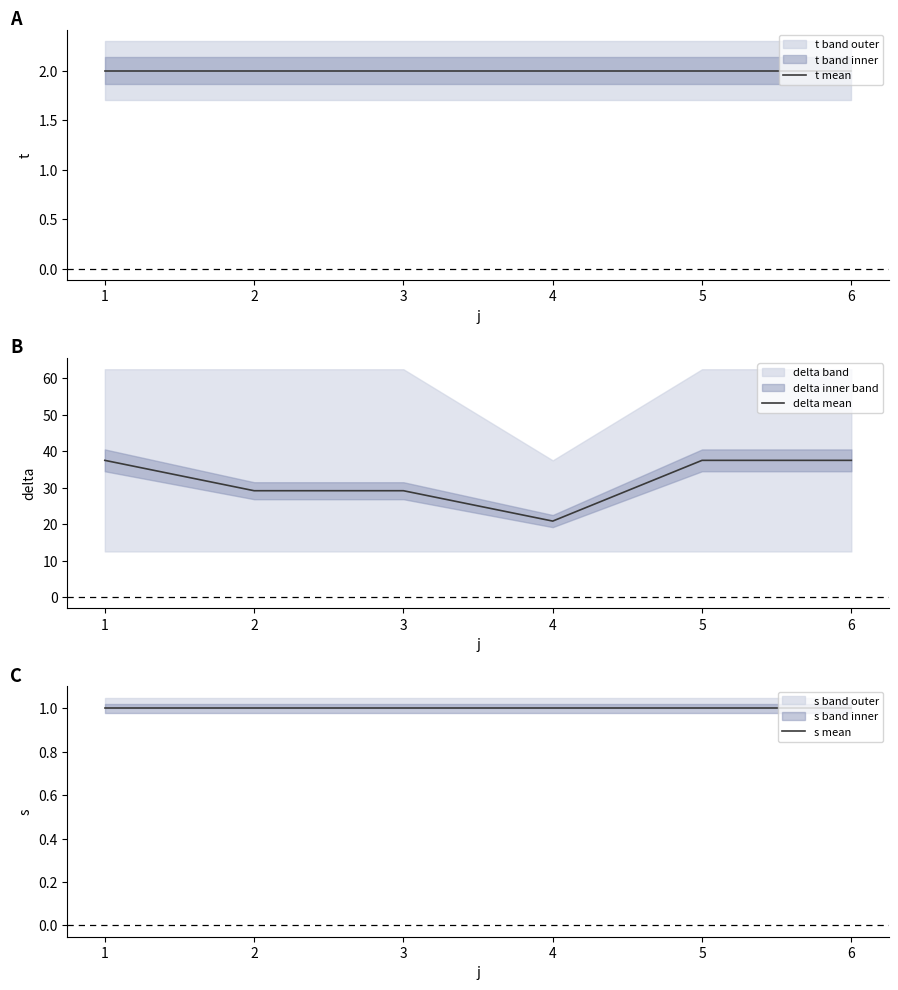

True or false: delta mean has a value of 29.2 at 3.

True